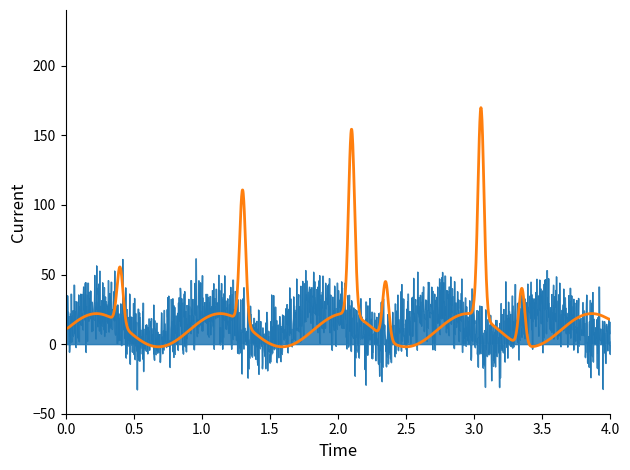

What is the greatest value displayed?

169.8